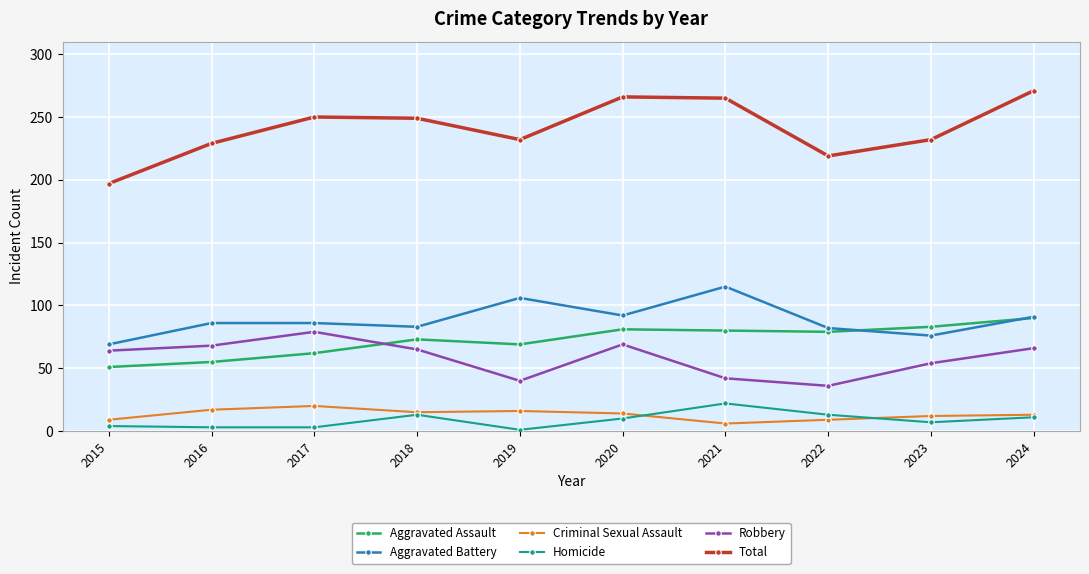

How many interior local peaks does the Total series have?

2